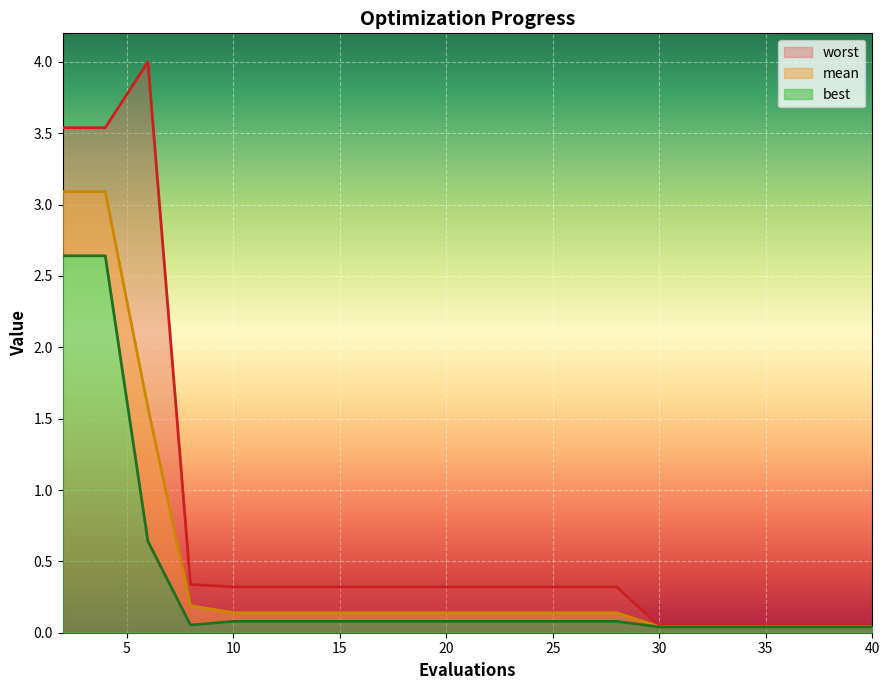

Reading left to right, transcribe all the data shown in this chart.

mean: 3.1	3.1	1.6	0.2	0.1	0.1	0.1	0.1	0.1	0.1	0.1	0.1	0.1	0.1	0.0	0.0	0.0	0.0	0.0	0.0
best: 2.6	2.6	0.6	0.1	0.1	0.1	0.1	0.1	0.1	0.1	0.1	0.1	0.1	0.1	0.0	0.0	0.0	0.0	0.0	0.0
worst: 3.5	3.5	4.0	0.3	0.3	0.3	0.3	0.3	0.3	0.3	0.3	0.3	0.3	0.3	0.0	0.0	0.0	0.0	0.0	0.0